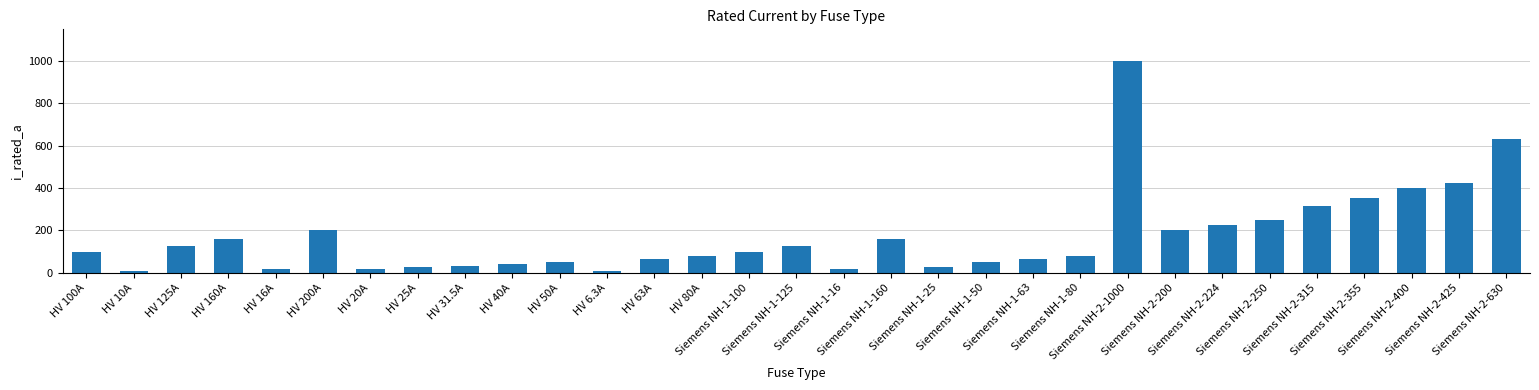

What is the difference between the maximum and minimum values?

993.7